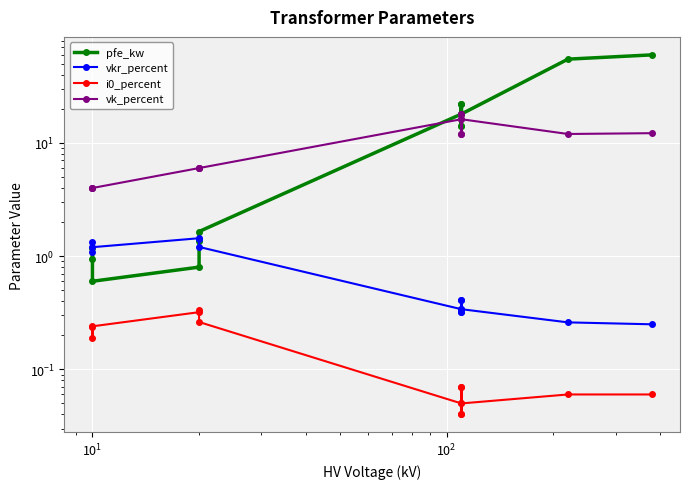

Does the chart display data point markers on the line(s)?

Yes